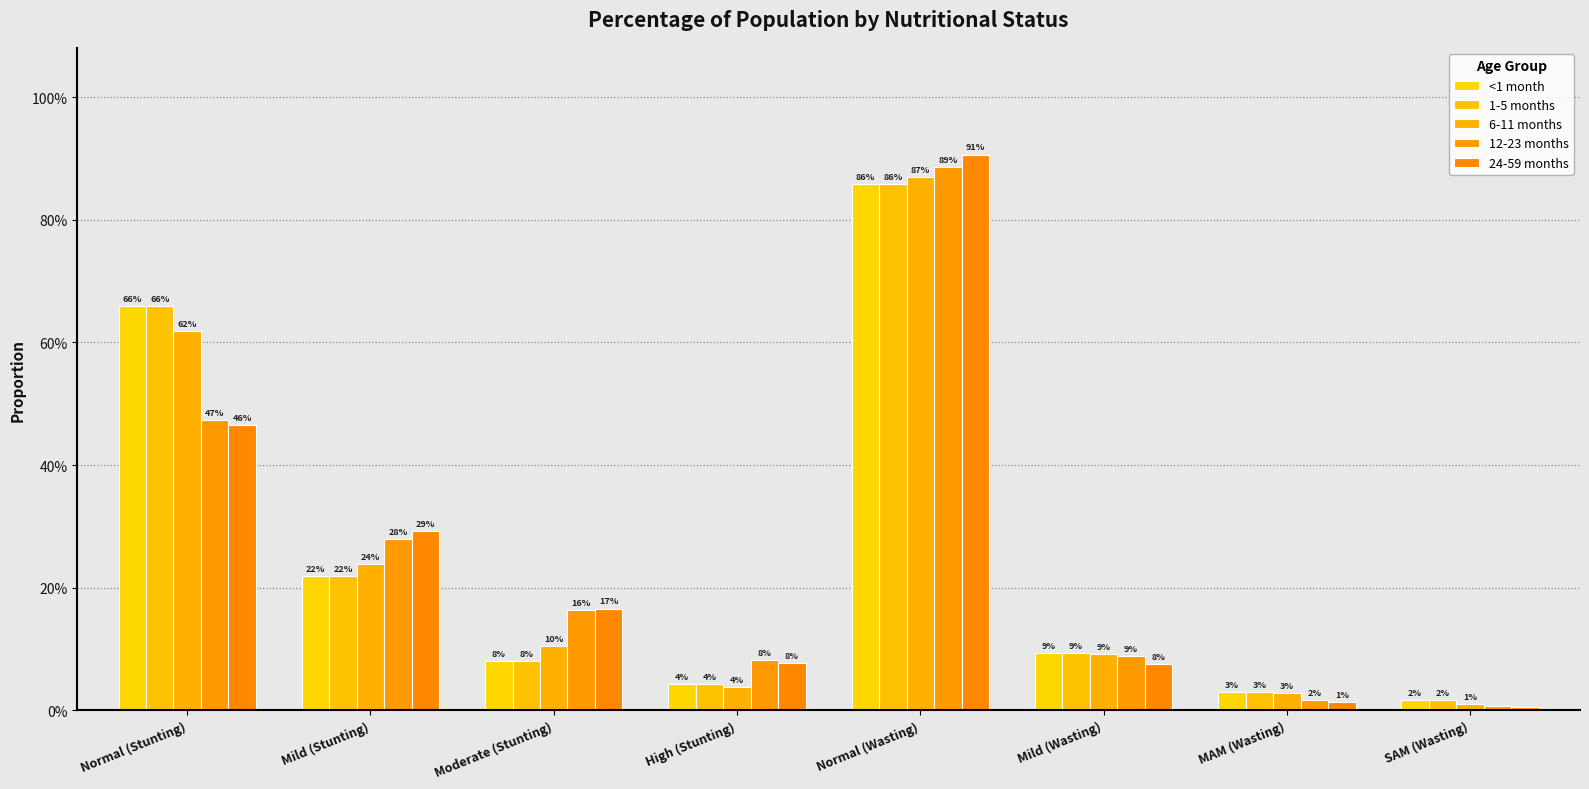

Between MAM (Wasting) and High (Stunting), which is larger?

High (Stunting)